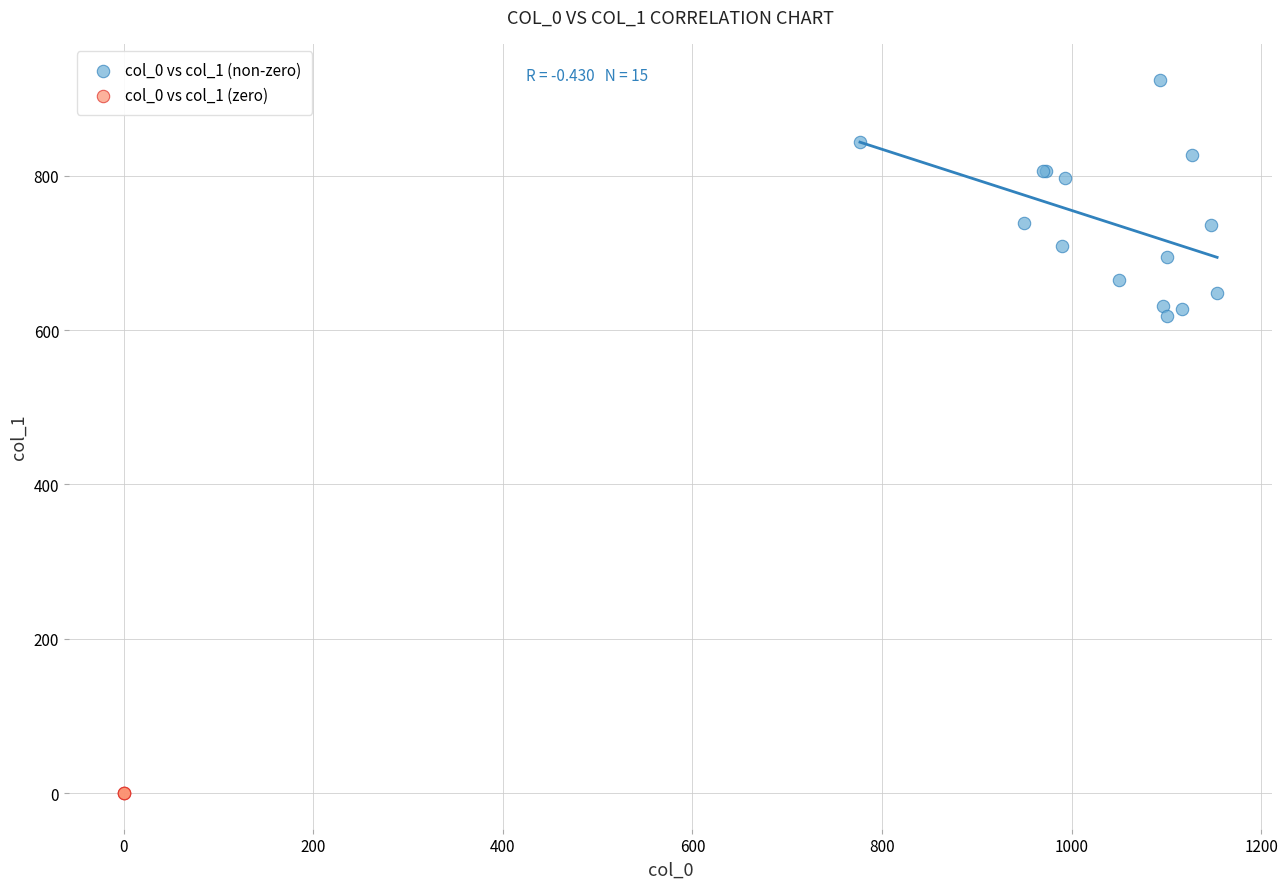

Which series reaches the maximum Y coordinate?

col_0 vs col_1 (non-zero)